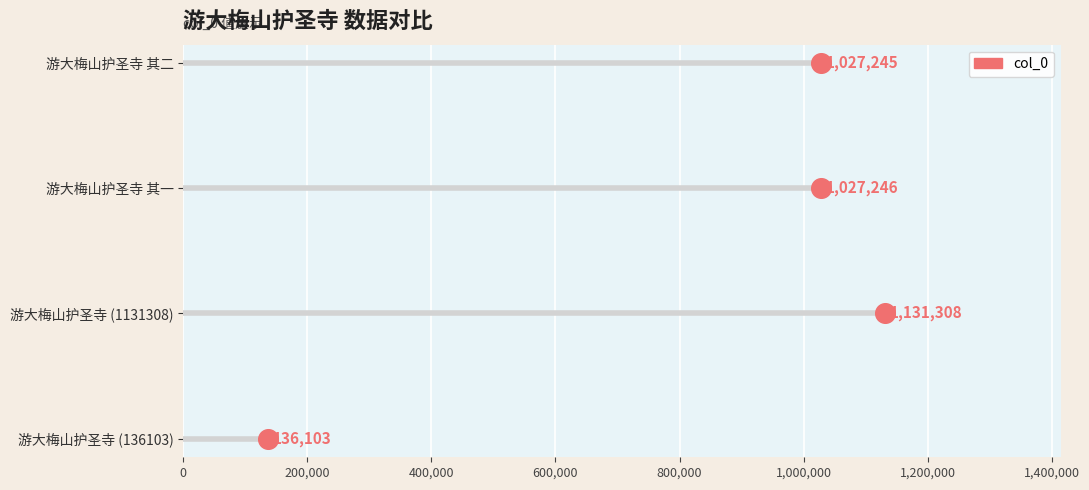

Which has a higher value, 600,000 or 400,000?

600,000